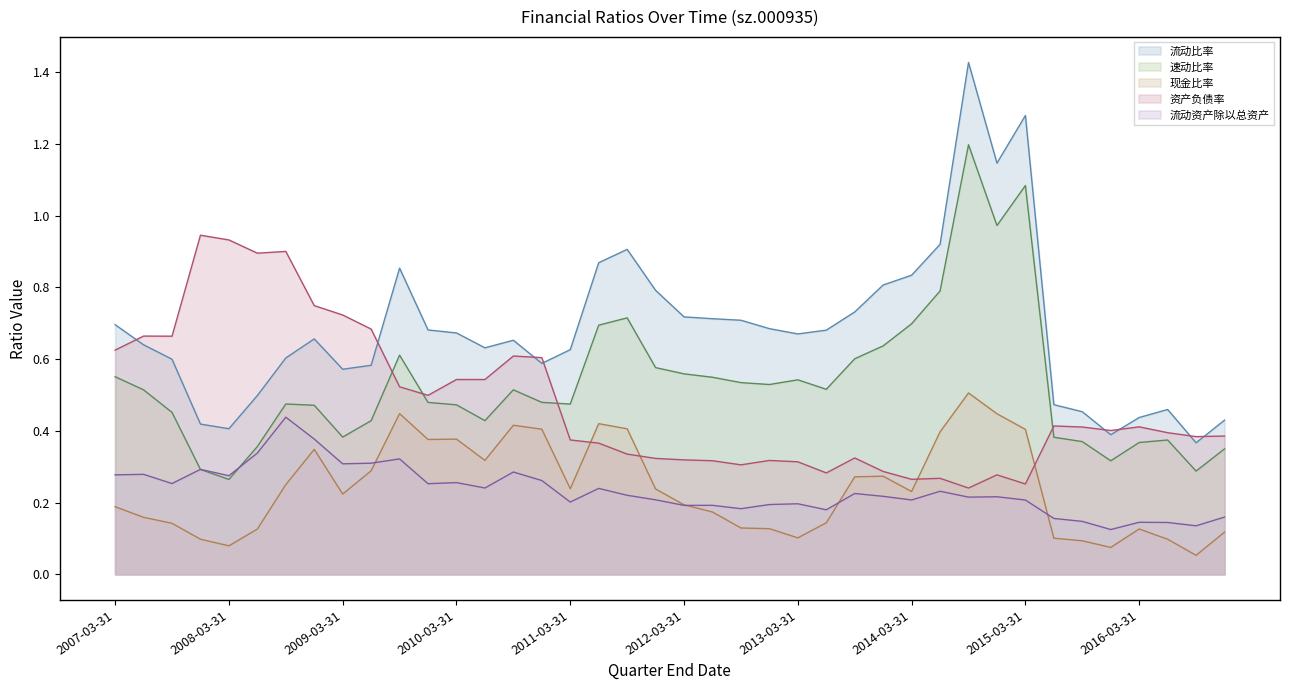

What is the spread (max minus min) of values at 2008-03-31?

0.9